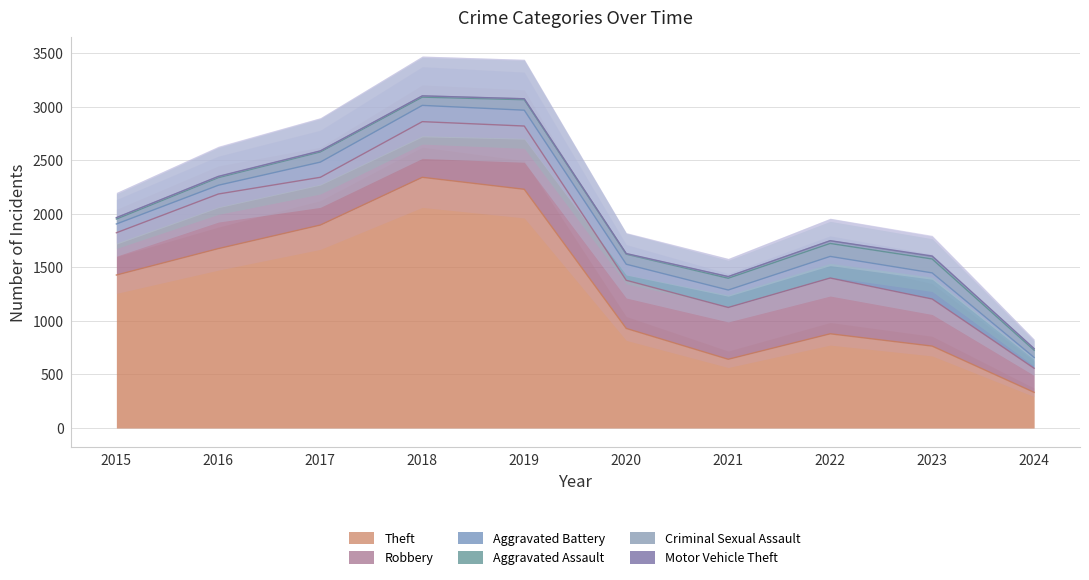

What is the difference between the highest and lowest values at 2018?

2341